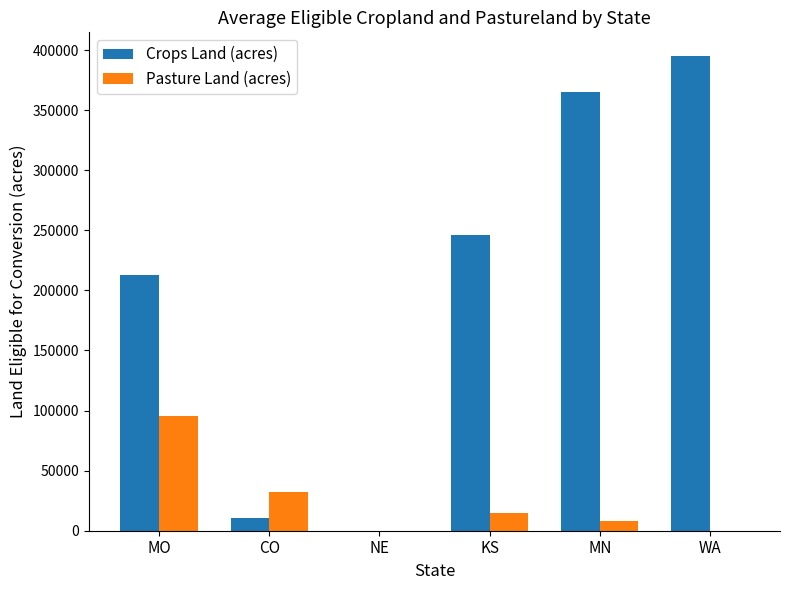

Which series has the largest total across all categories?

Crops Land (acres)